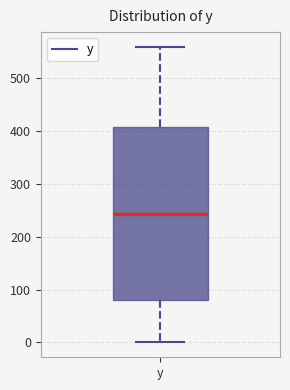

Transcribe this box plot: give where the median line is, the range the box spans, and where the two whiskers end, as read against the y-axis. The values are not printed on the chart, so give them approximately, as read against the axis.

median 240, box 80 to 410, whiskers 0 to 560